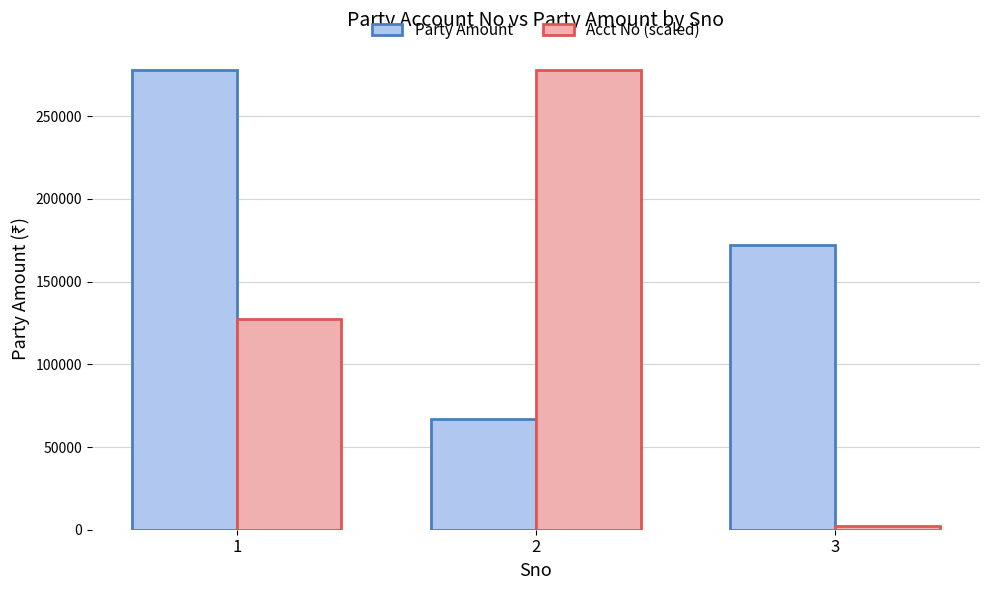

What is the minimum value for Party Amount?

67090.0